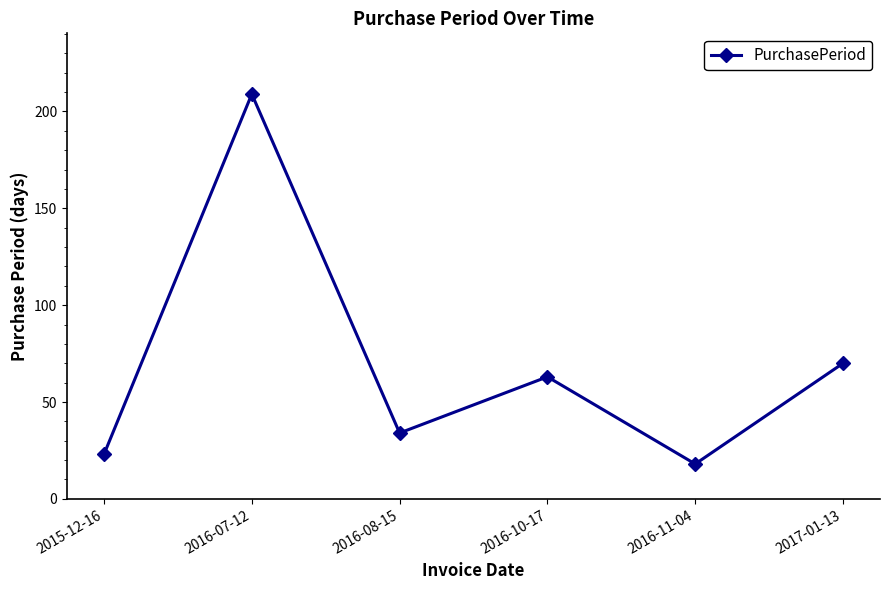

At which label does the data first exceed 63?

2016-07-12